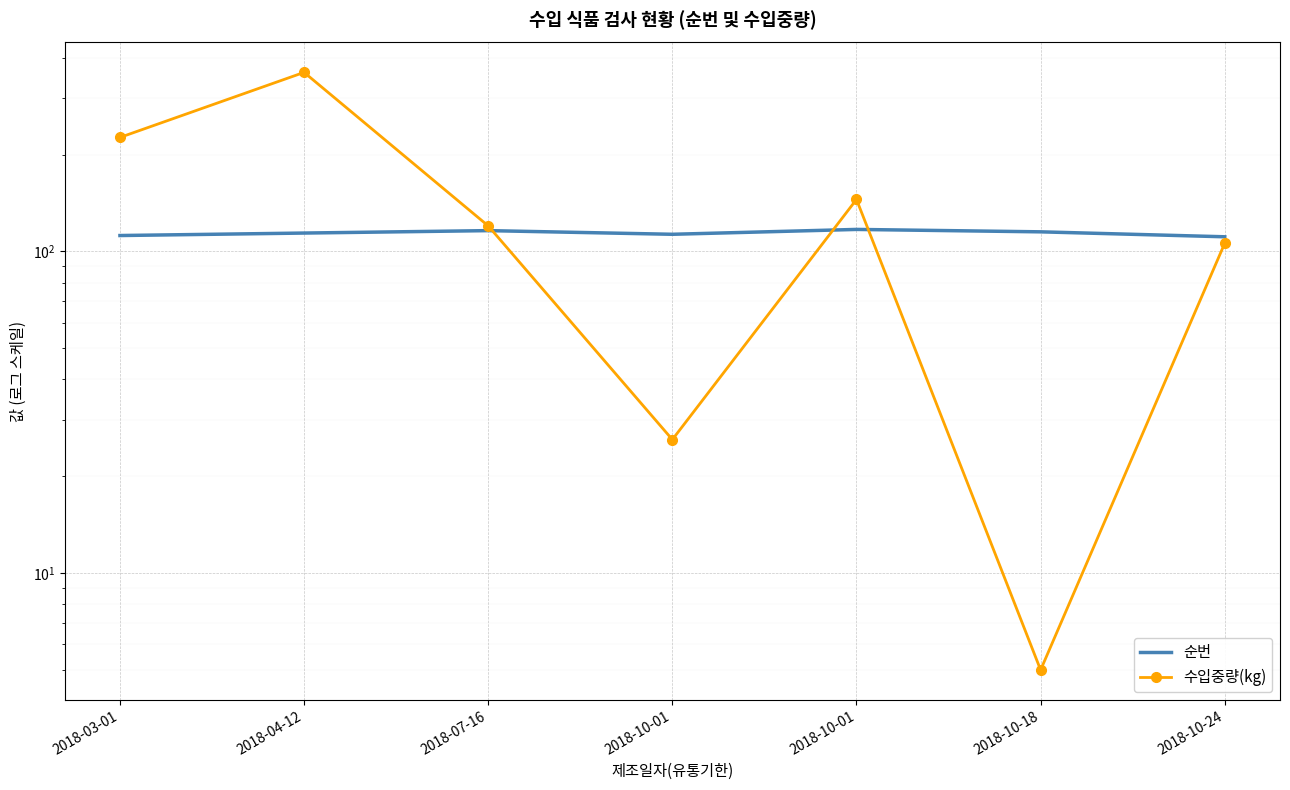

Reading left to right, what are all the values shown in this chart?

순번: 2018-03-01=112	2018-04-12=114	2018-07-16=116	2018-10-01=113	2018-10-01=117	2018-10-18=115	2018-10-24=111
수입중량(kg): 2018-03-01=226	2018-04-12=360	2018-07-16=120	2018-10-01=26	2018-10-01=145	2018-10-18=5	2018-10-24=106